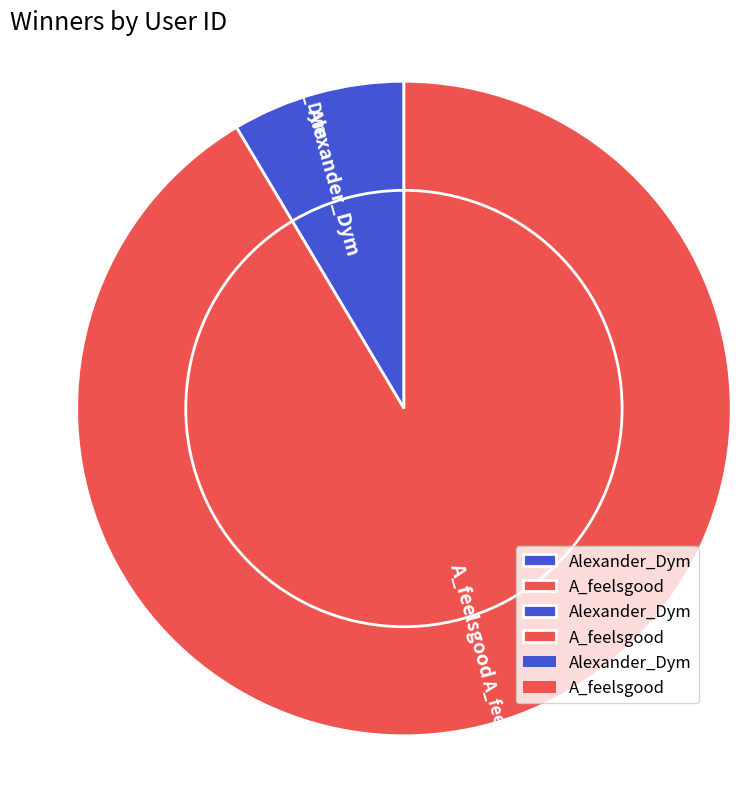

To the nearest percent, what is the difference between the A_feelsgood and Alexander_Dym slice percentages?

83%